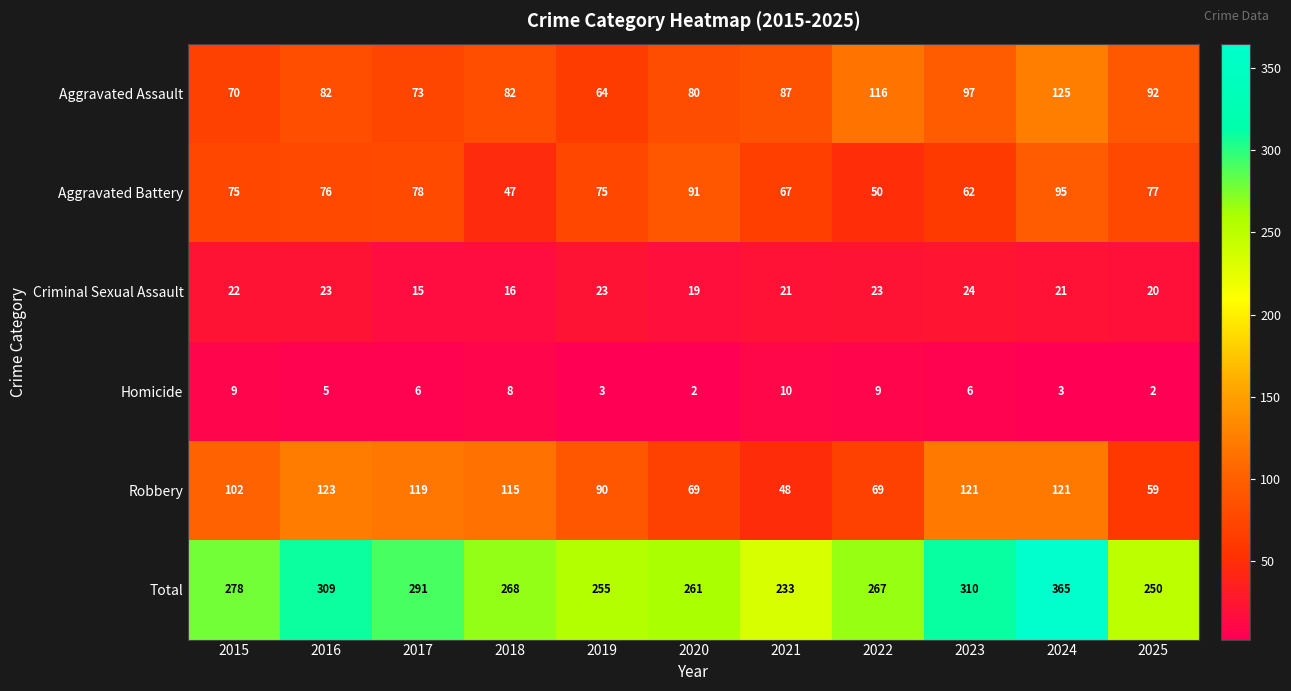

Rank the series by their maximum value, from highest to lowest.

Total, Aggravated Assault, Robbery, Aggravated Battery, Criminal Sexual Assault, Homicide